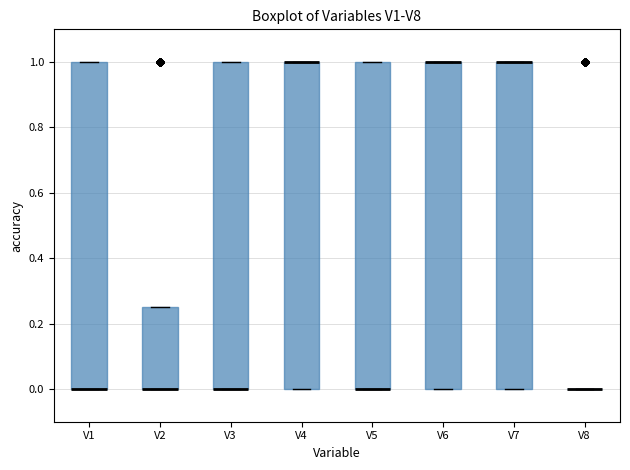

Reading left to right, read every box against the y-axis: the position of its median line, the range the box covers, and the ends of its whiskers. The values are not printed on the chart, so give them approximately, as read against the axis.

V1: median 0.00 (drawn on the box's lower edge), box 0.00 to 1.00, whiskers 0.00 to 1.00
V2: median 0.00 (drawn on the box's lower edge), box 0.00 to 0.26, whiskers 0.00 to 0.26
V3: median 0.00 (drawn on the box's lower edge), box 0.00 to 1.00, whiskers 0.00 to 1.00
V4: median 1.00 (drawn on the box's upper edge), box 0.00 to 1.00, whiskers 0.00 to 1.00
V5: median 0.00 (drawn on the box's lower edge), box 0.00 to 1.00, whiskers 0.00 to 1.00
V6: median 1.00 (drawn on the box's upper edge), box 0.00 to 1.00, whiskers 0.00 to 1.00
V7: median 1.00 (drawn on the box's upper edge), box 0.00 to 1.00, whiskers 0.00 to 1.00
V8: box collapsed to a line at 0.00, whiskers 0.00 to 0.00